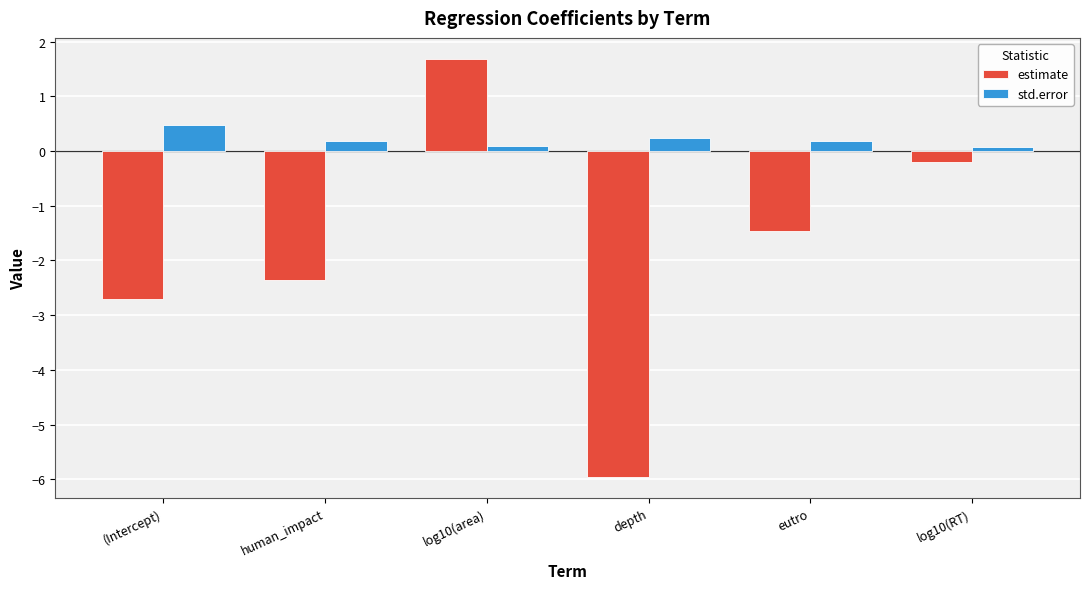

How many bars are there in each group?

2